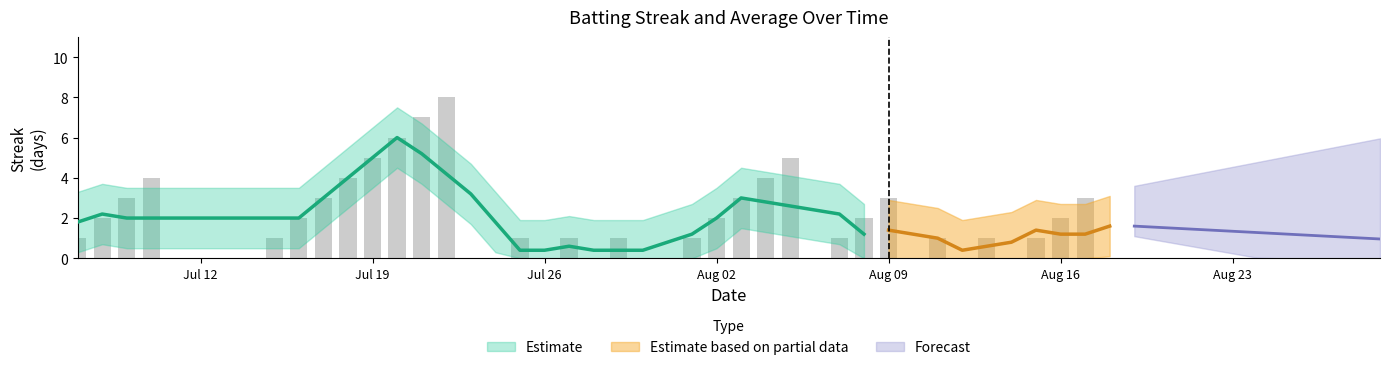

Reading left to right, transcribe all the data shown in this chart.

1	2	3	4	0	1	2	3	4	5	6	7	8	0	0	1	0	1	0	1	0	0	1	2	3	4	5	0	1	2	3	0	1	0	1	0	1	2	3	0